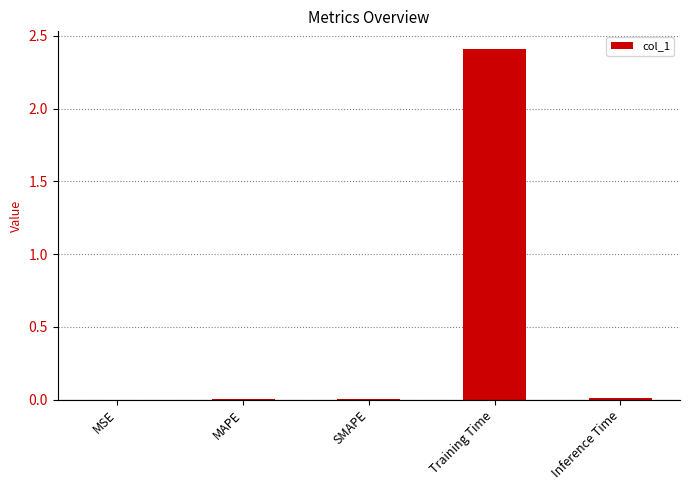

Which has a higher value, Inference Time or Training Time?

Training Time